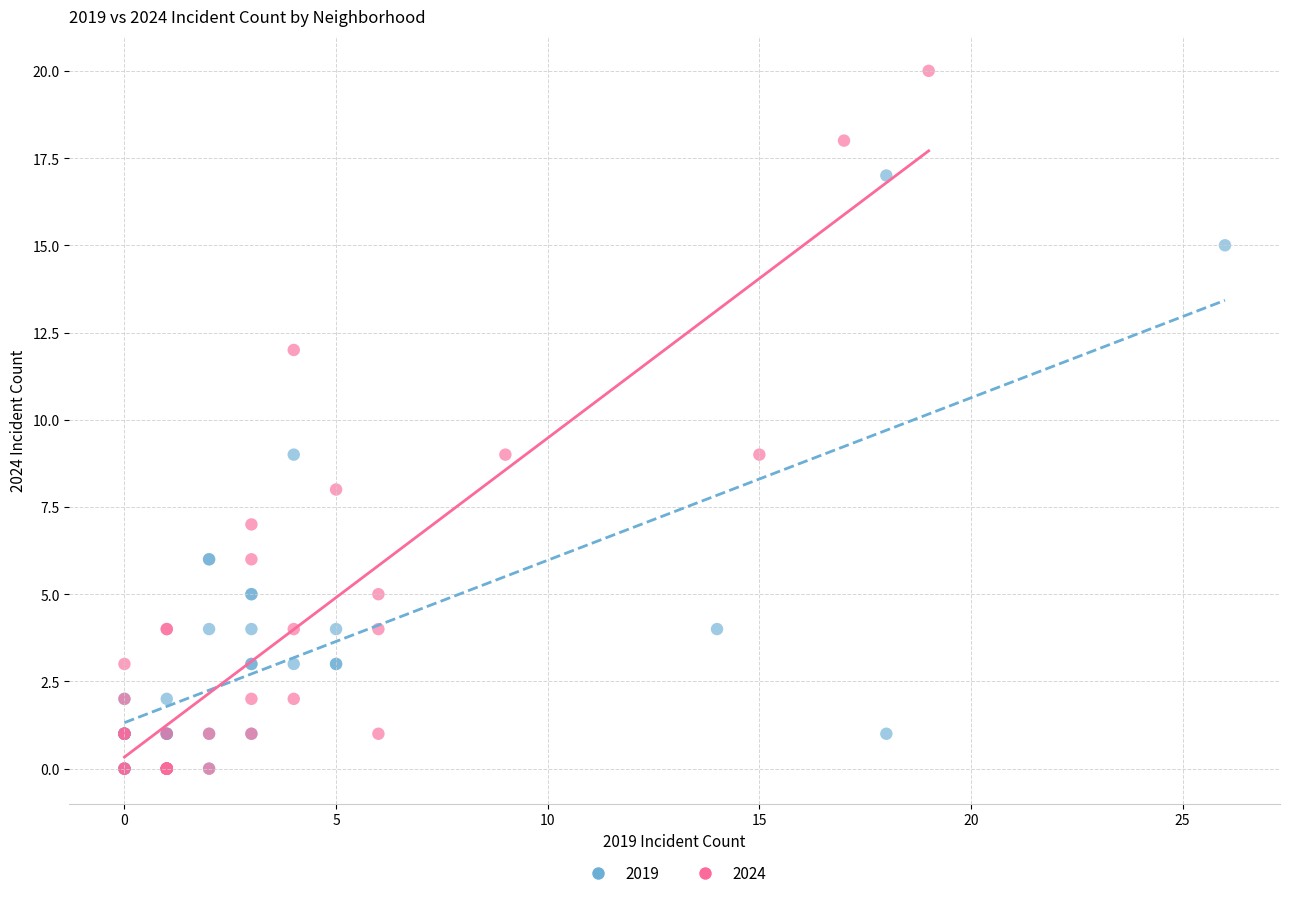

Which series reaches the maximum Y coordinate?

2024